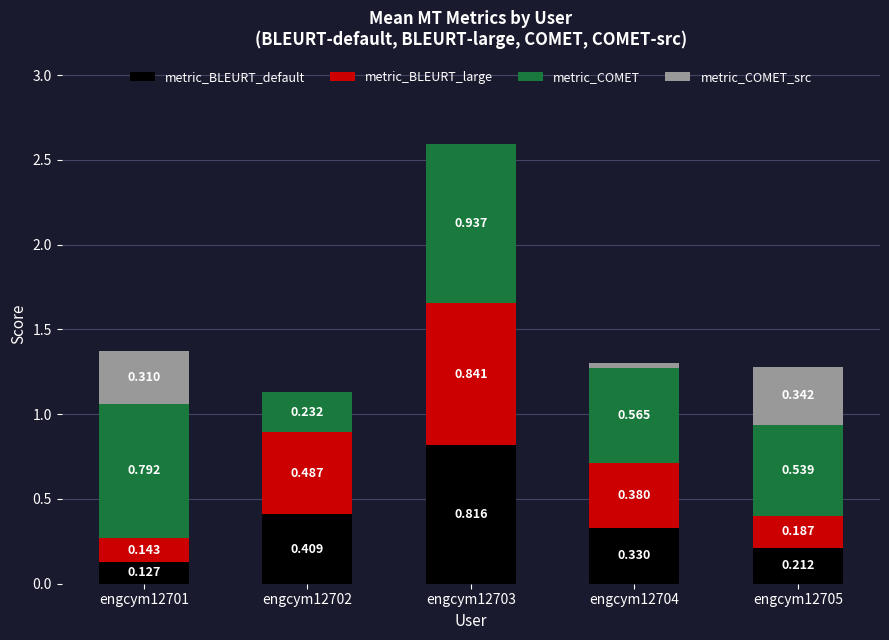

How many series are shown in this chart?

4